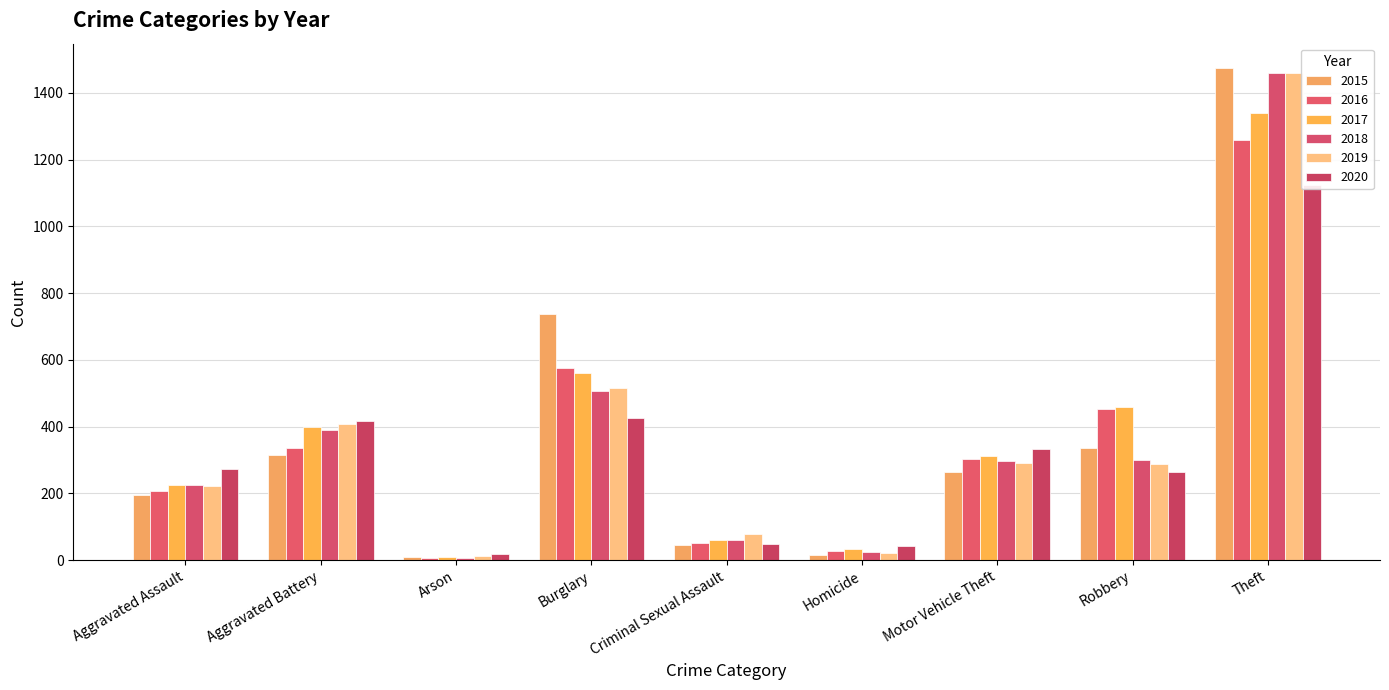

What is the value of the 2017 bar at the 3rd from the left?

10